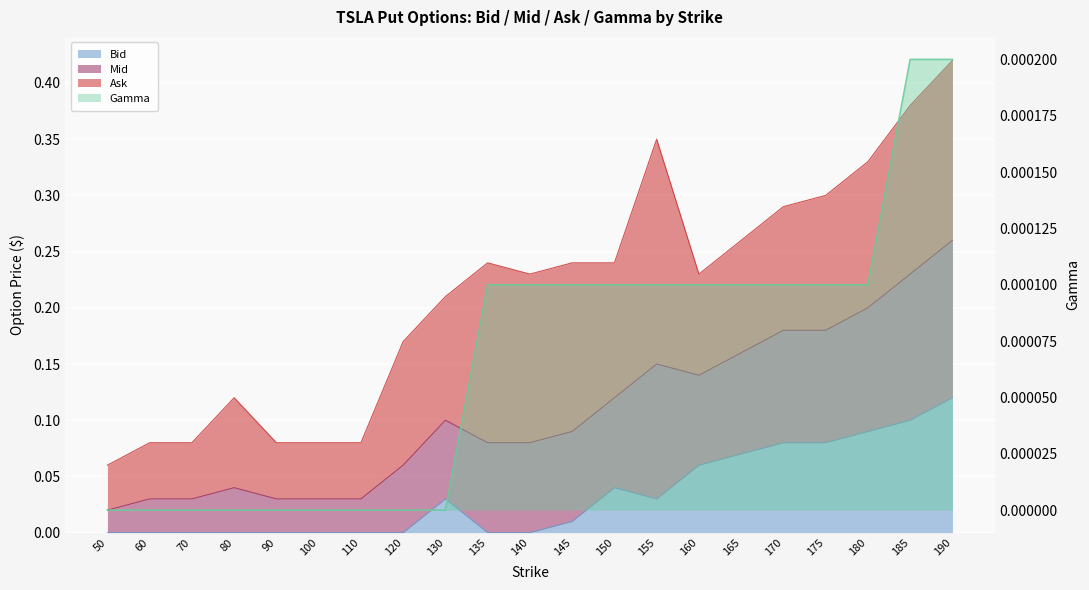

The Bid series shows 0.1 at 170. True or false?

True